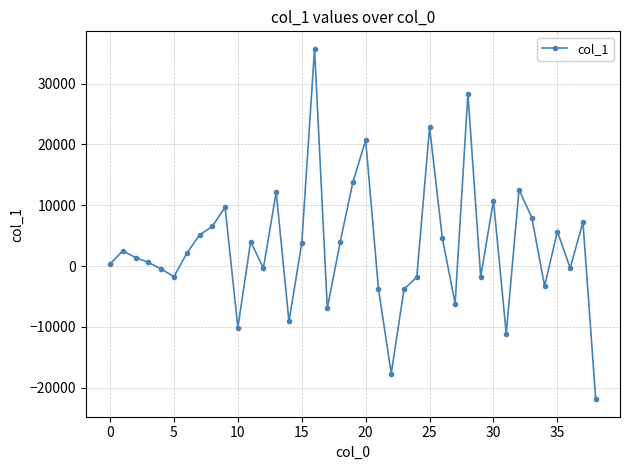

What is the value of the 3rd point from the left?

1388.4